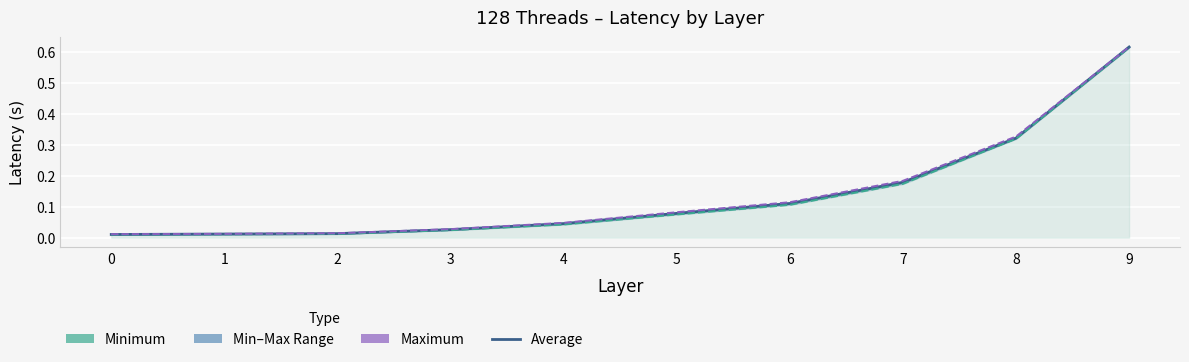

Which series changed the most between 5 and 8?

Minimum